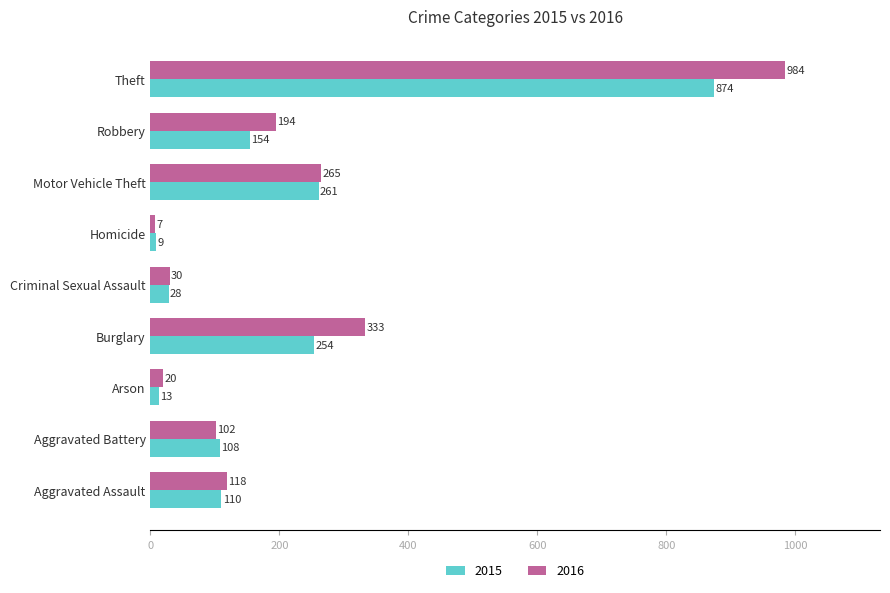

What is the difference between the 2015 values at Criminal Sexual Assault and Robbery?

126